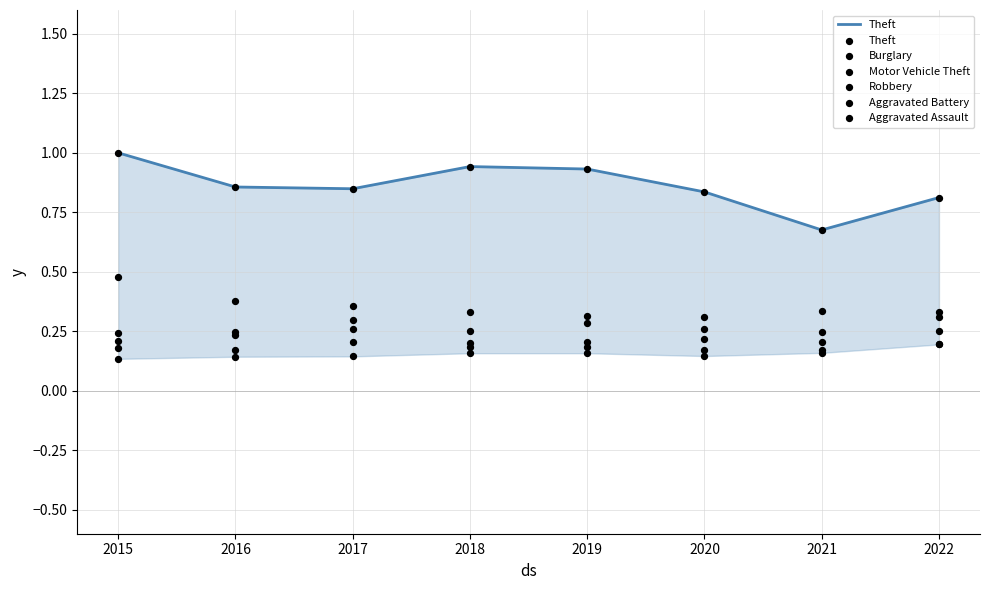

At which category is the sum across all series the highest?

2015